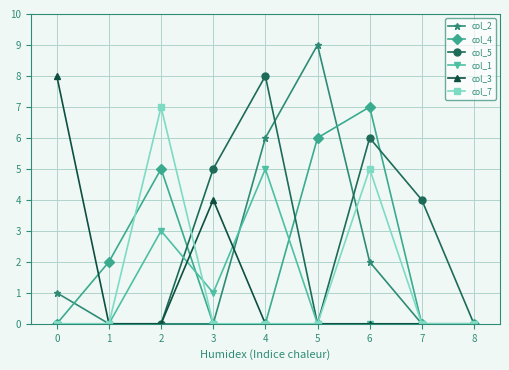

Which series has the widest spread of values?

col_2